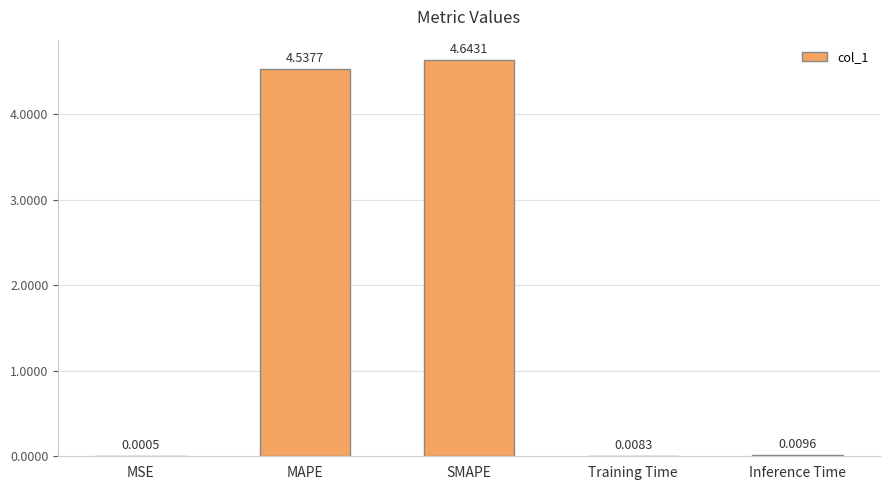

What is the change in value from MAPE to SMAPE?

+0.1